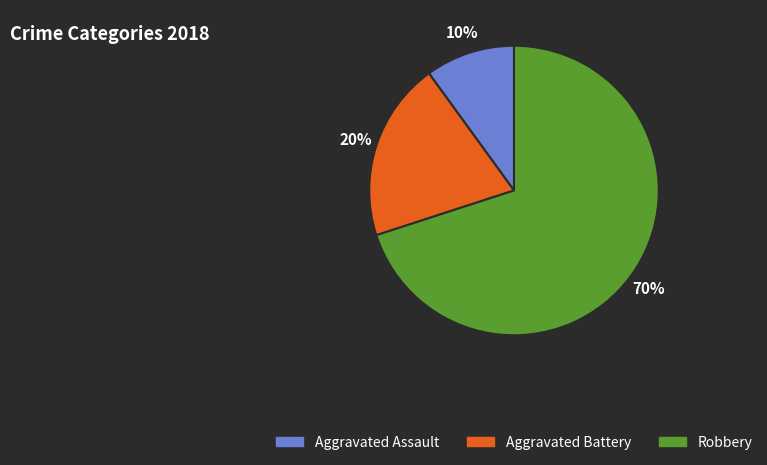

What is the largest slice in the pie chart?

Robbery